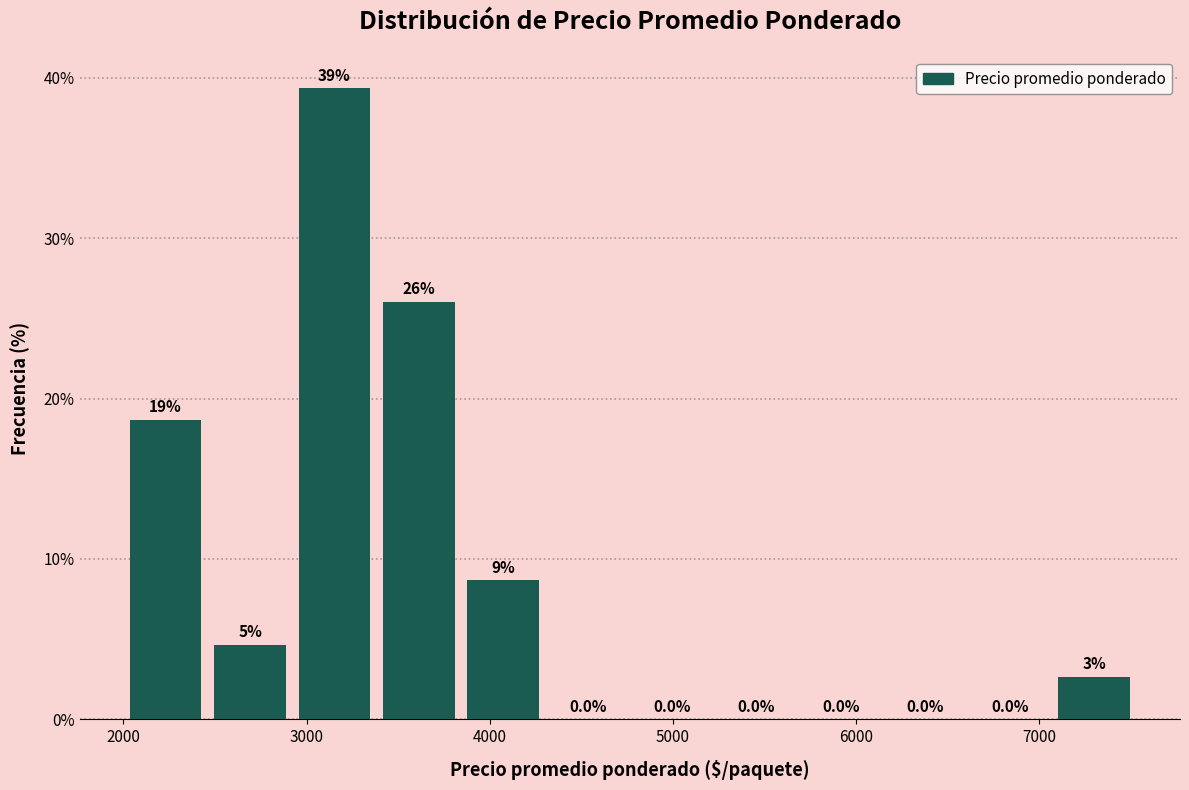

Which range on the x-axis has the tallest bar?

2900 to 3400